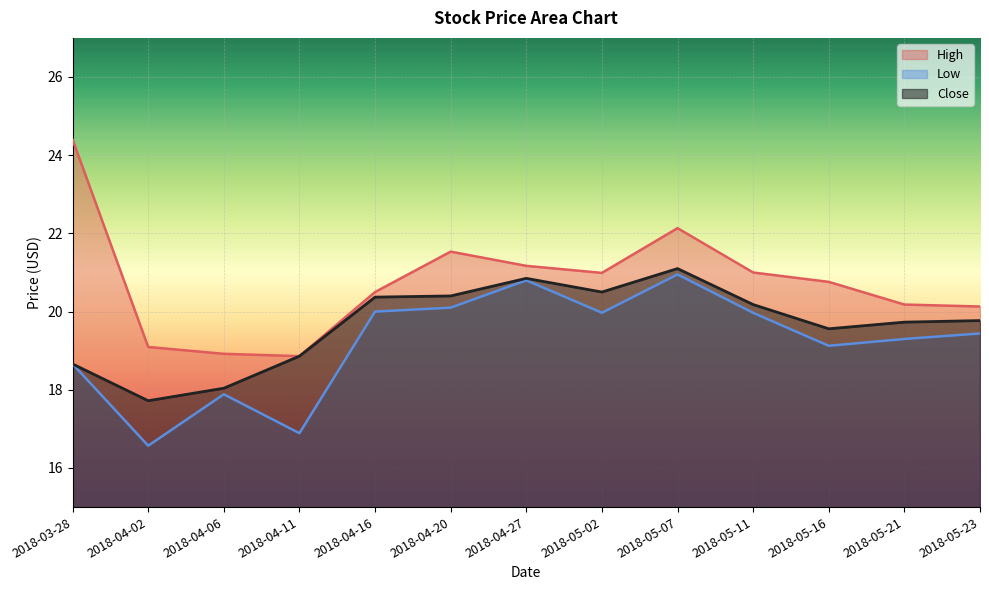

Rank the categories by Low value from highest to lowest.

2018-05-07, 2018-04-27, 2018-04-20, 2018-04-16, 2018-05-02, 2018-05-11, 2018-05-23, 2018-05-21, 2018-05-16, 2018-03-28, 2018-04-06, 2018-04-11, 2018-04-02